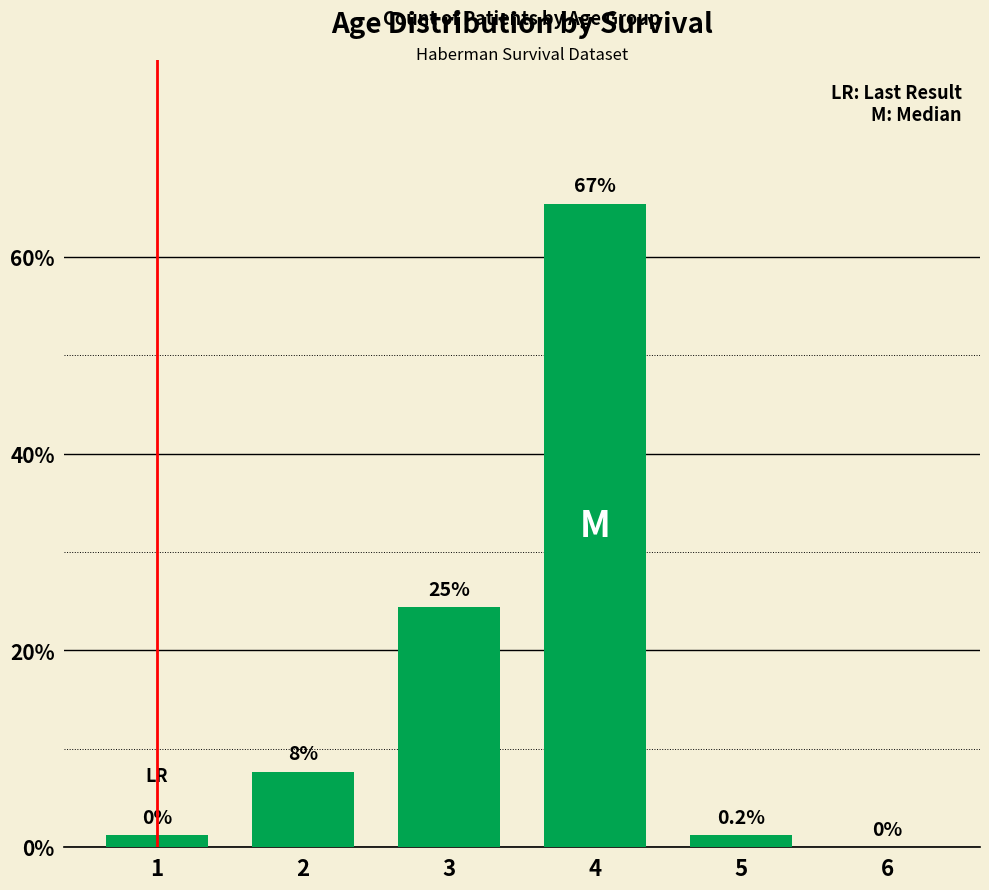

What value does the data have at 4?

65.4